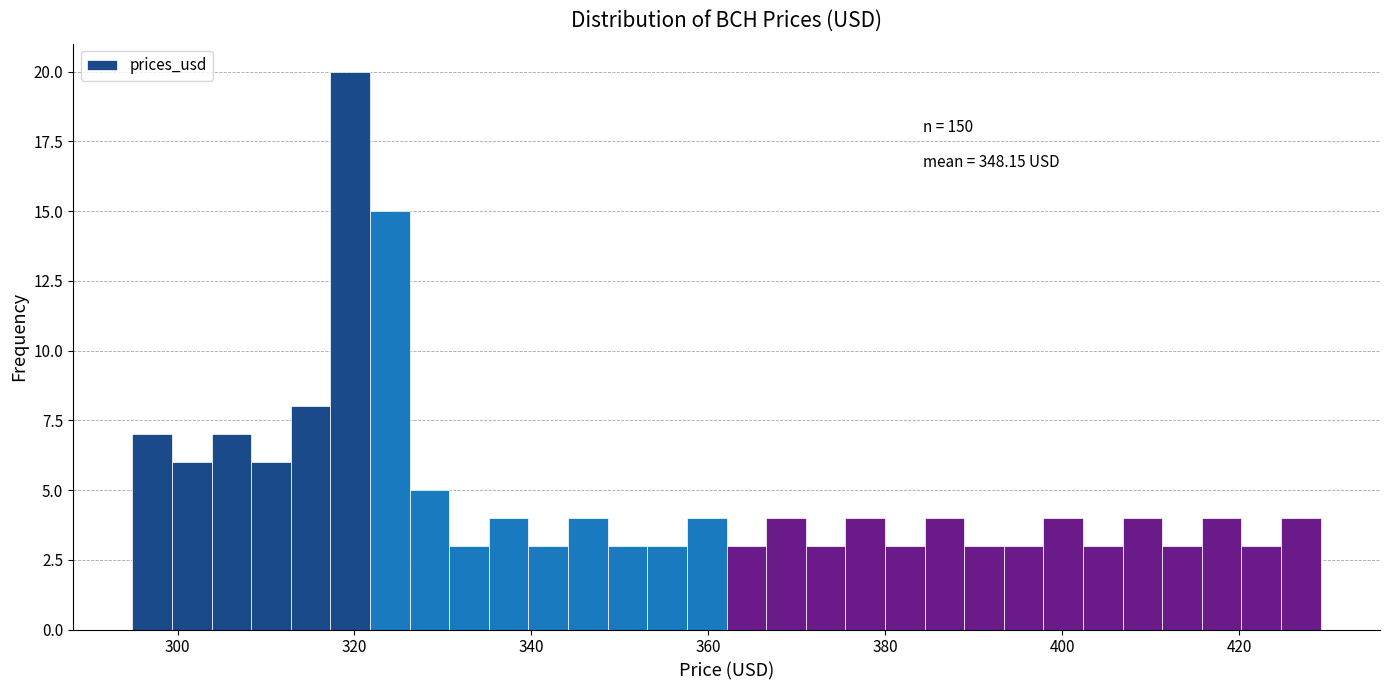

Around what value on the x-axis is the tallest bar? Give the approximate position of its centre, as read against the axis.

320